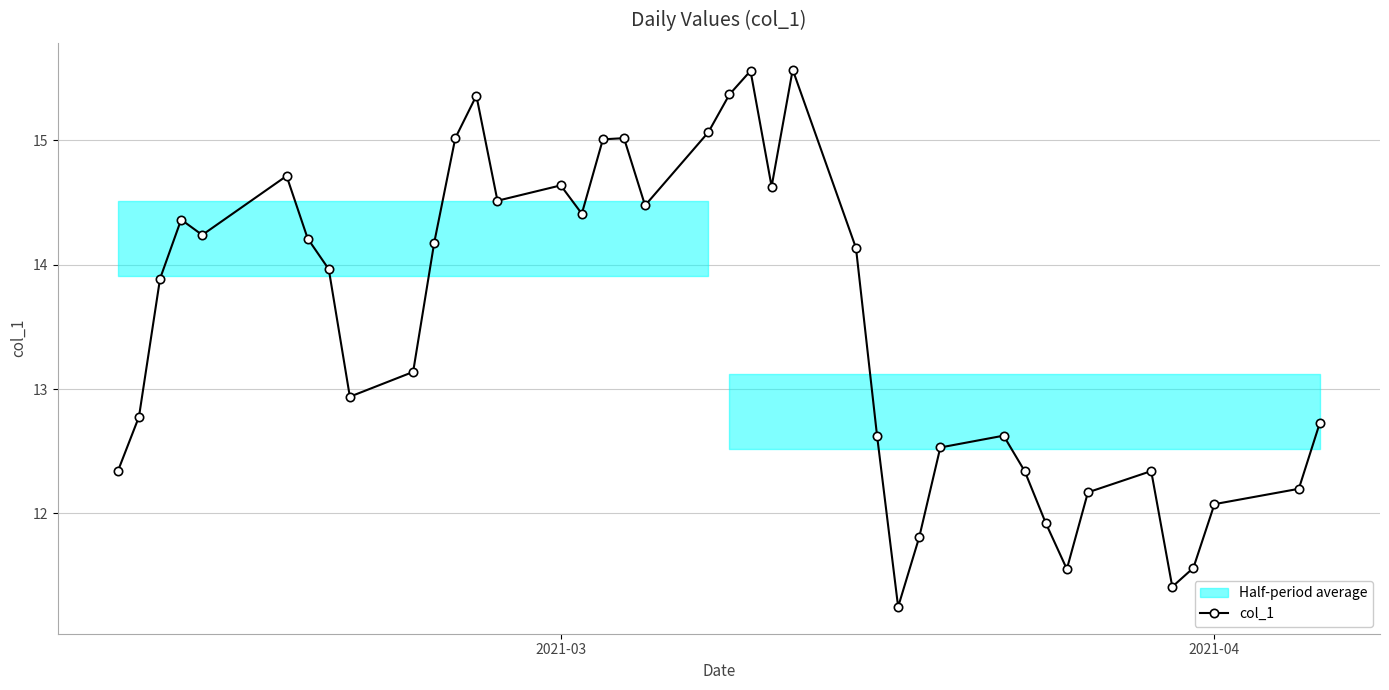

In col_1, how many points are higher than both neighbors (excluding endpoints)?

9